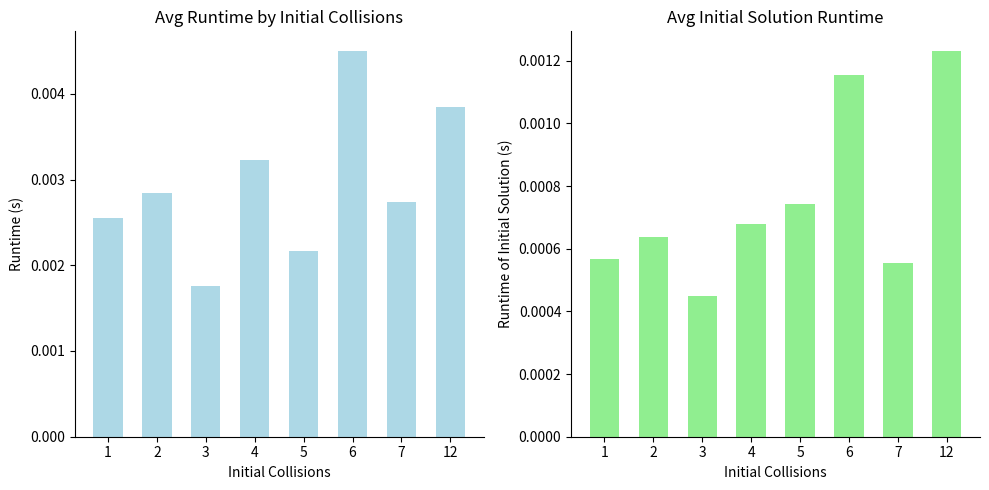

True or false: runtime of initial solution has a value of 0.0 at 2.

False